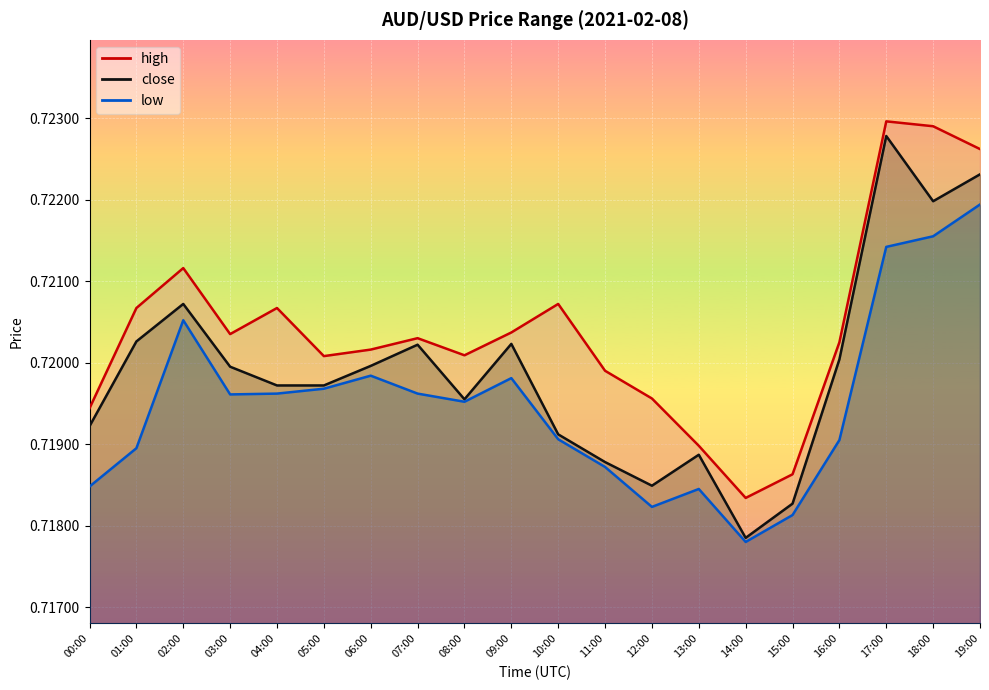

True or false: low and close intersect in this chart.

False